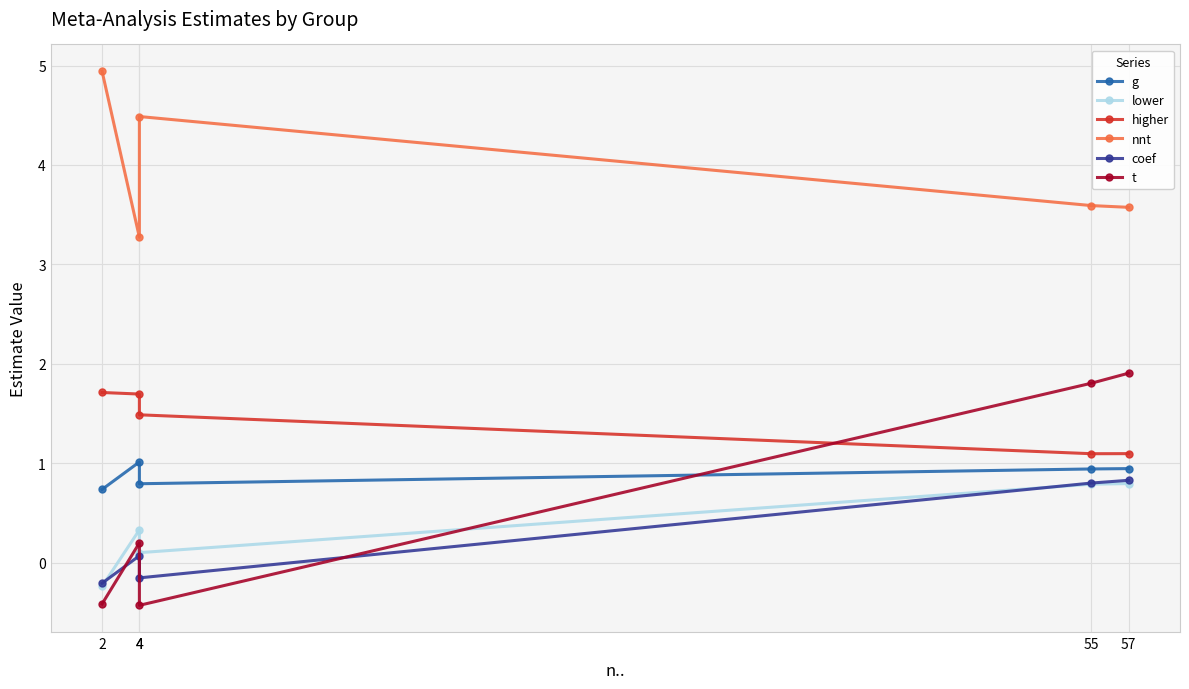

How many times do t and lower cross each other?

1